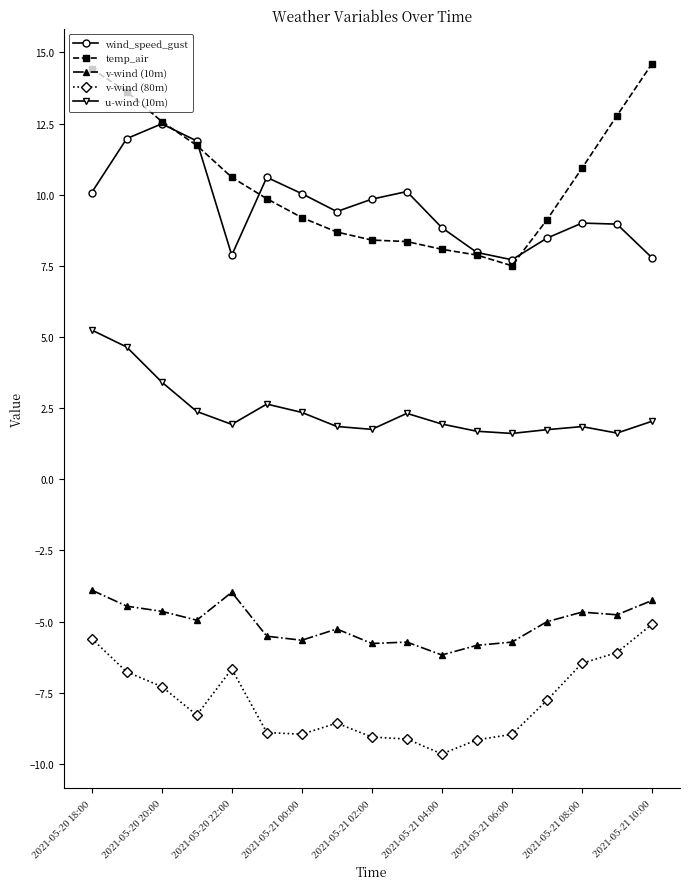

What is the minimum value for temp_air?

7.5